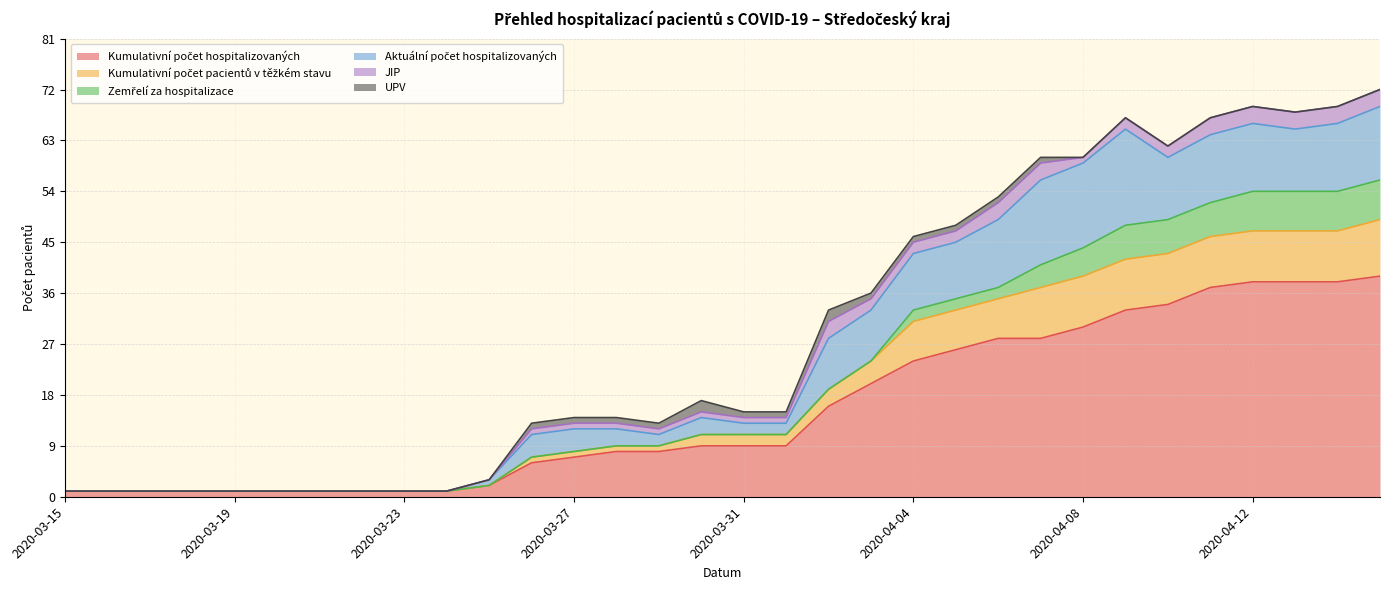

True or false: UPV and JIP intersect in this chart.

False